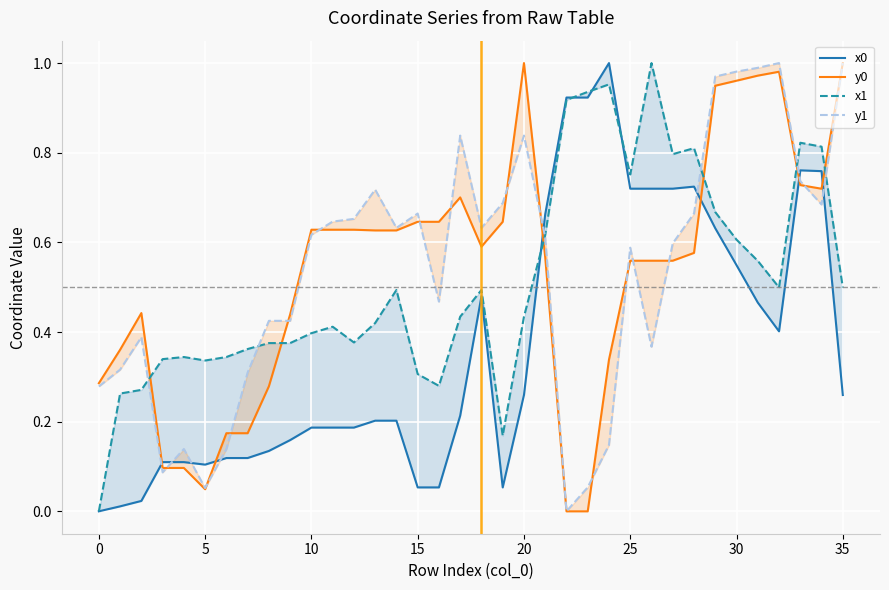

Between 27 and 31, which series saw the biggest shift?

y0